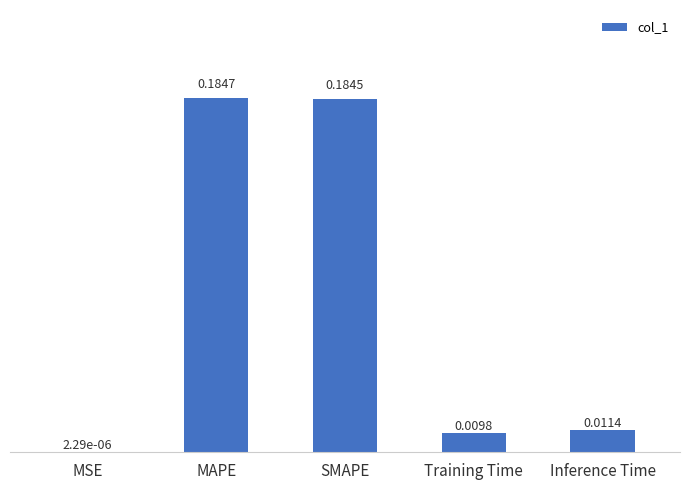

Where is the data nearest to the value 0?

MSE